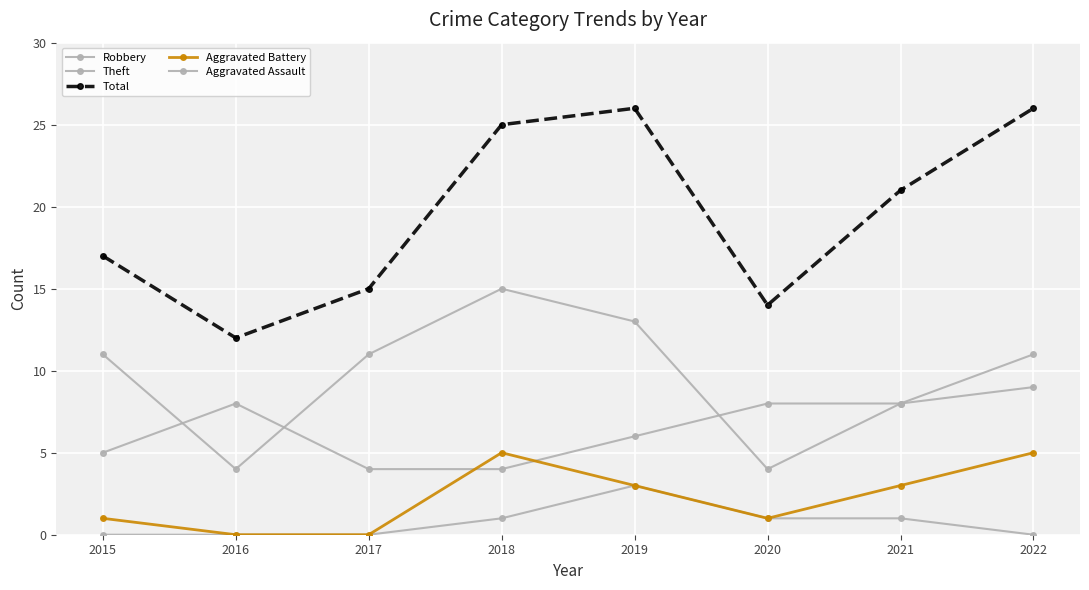

How many lines are shown in the chart?

5